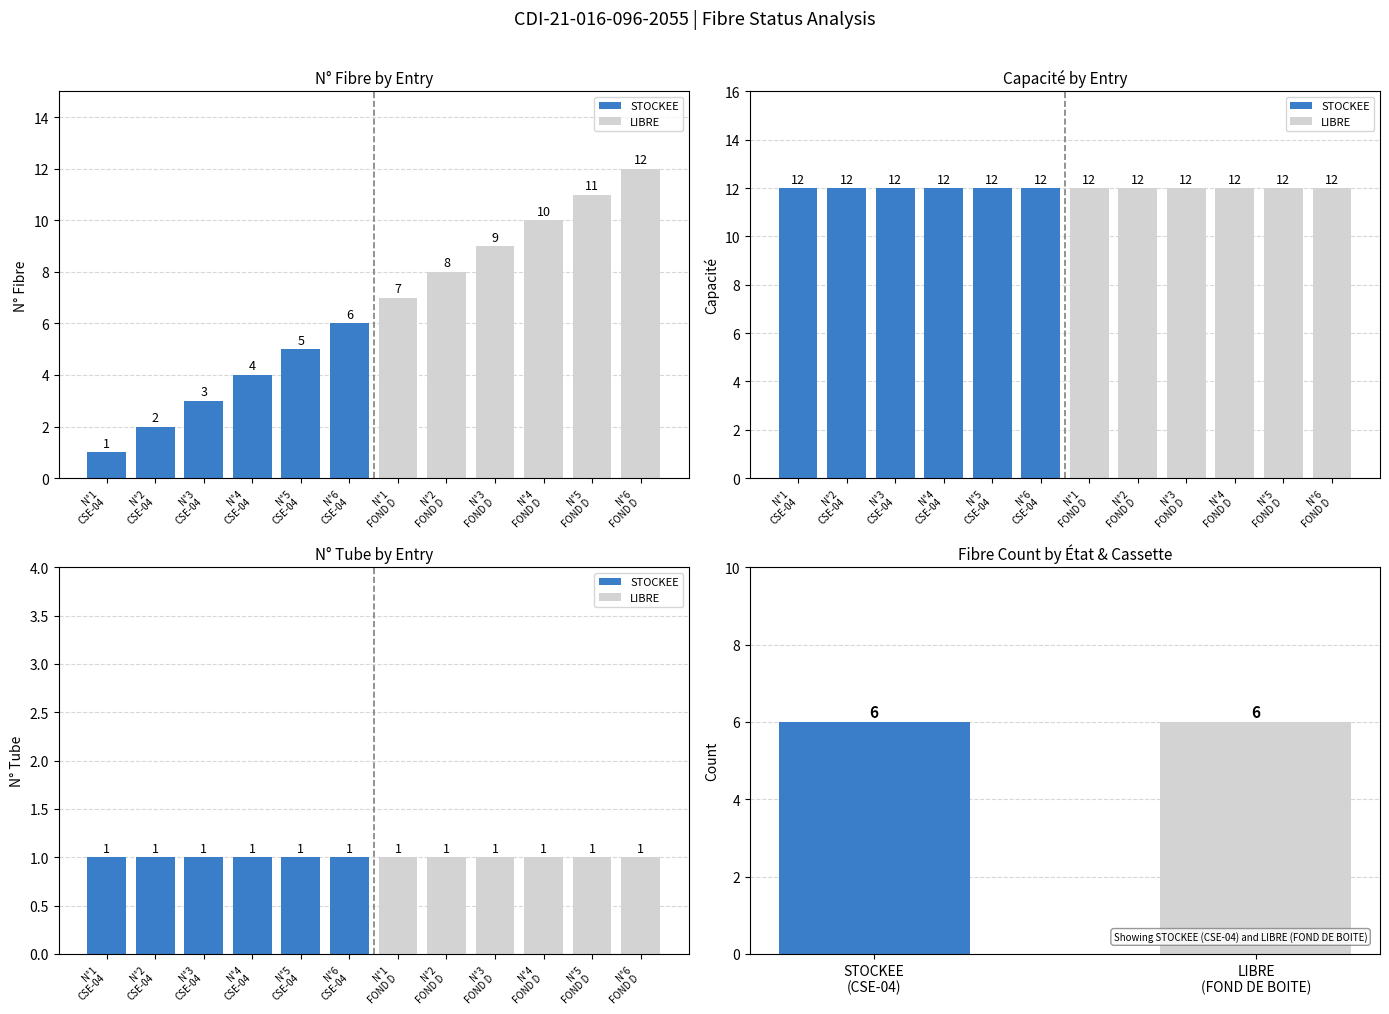

Rank the series by their maximum value, from lowest to highest.

N° Tube, N° Fibre, Capacité